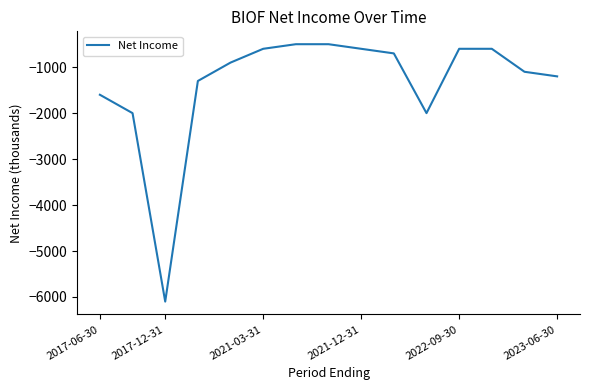

What is the greatest value displayed?

-500